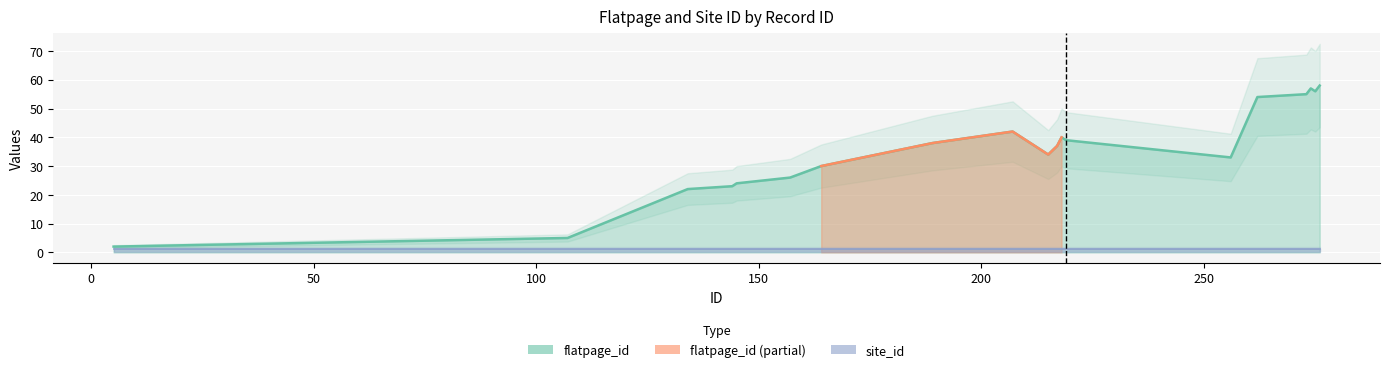

At which category does the chart reach its peak across all series?

276